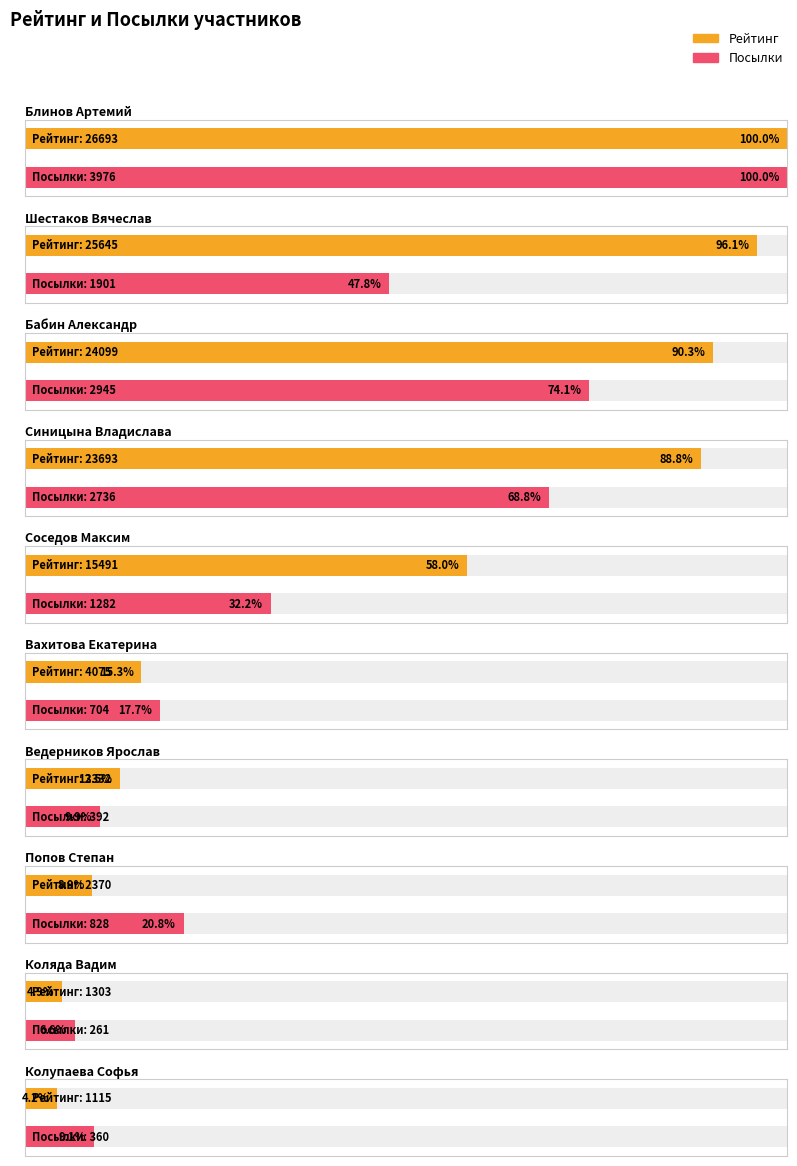

What is the lowest value of the Рейтинг series?

1115